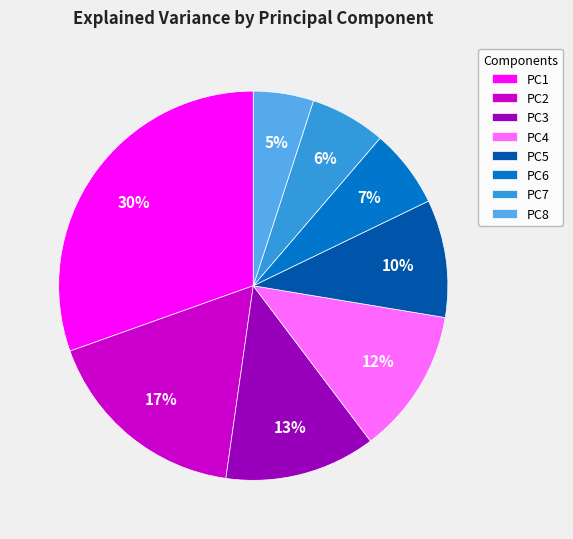

To the nearest percent, what is the difference between the PC5 and PC4 slice percentages?

2%